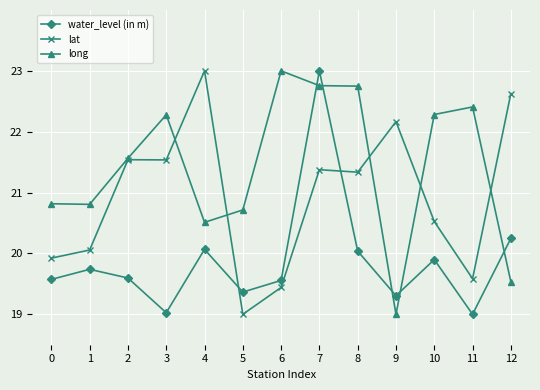

What is the difference between the highest and lowest values at 1?

1.1